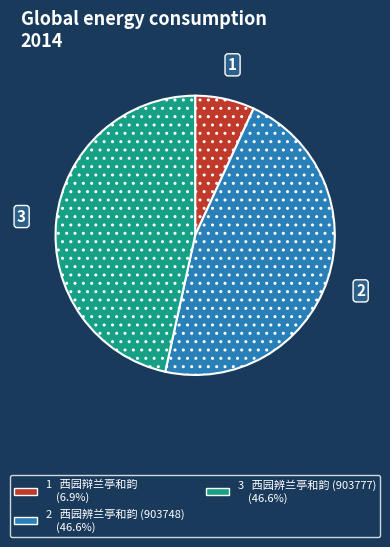

Is there a majority slice in this chart?

No